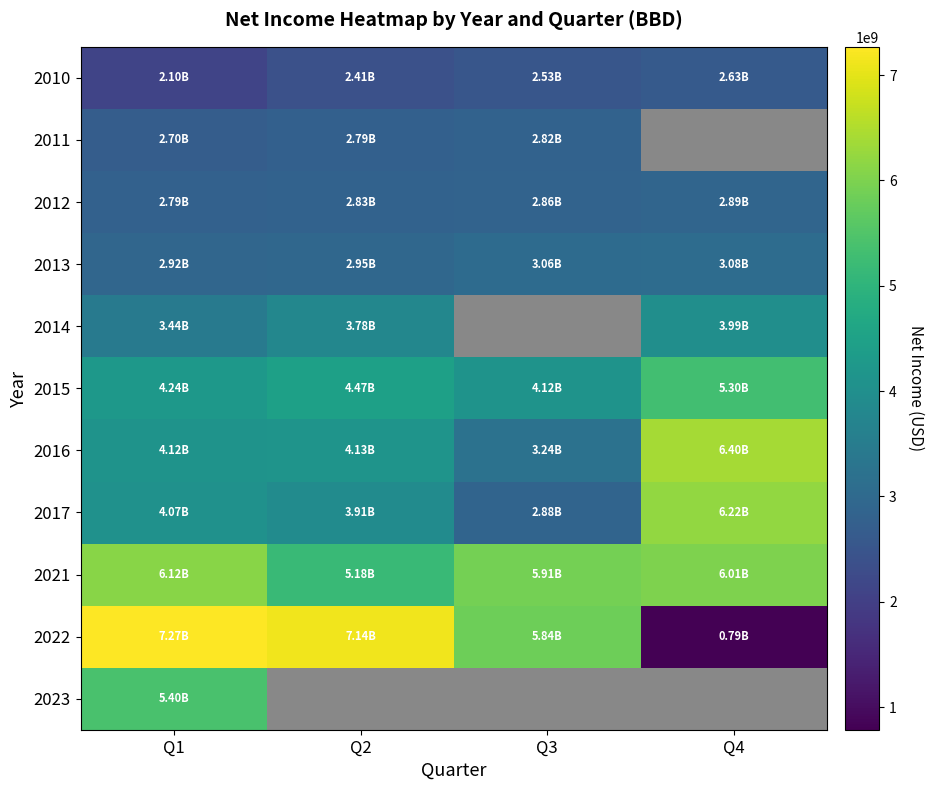

Count the number of categories in the chart.

4